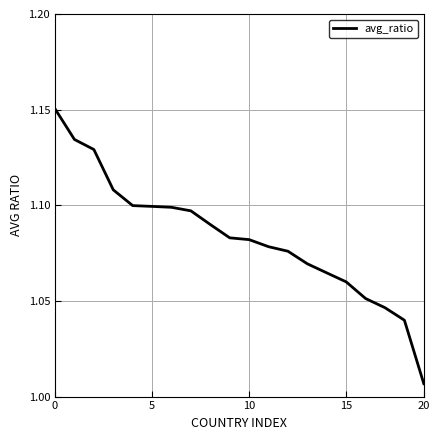

Does the chart display data point markers on the line(s)?

No